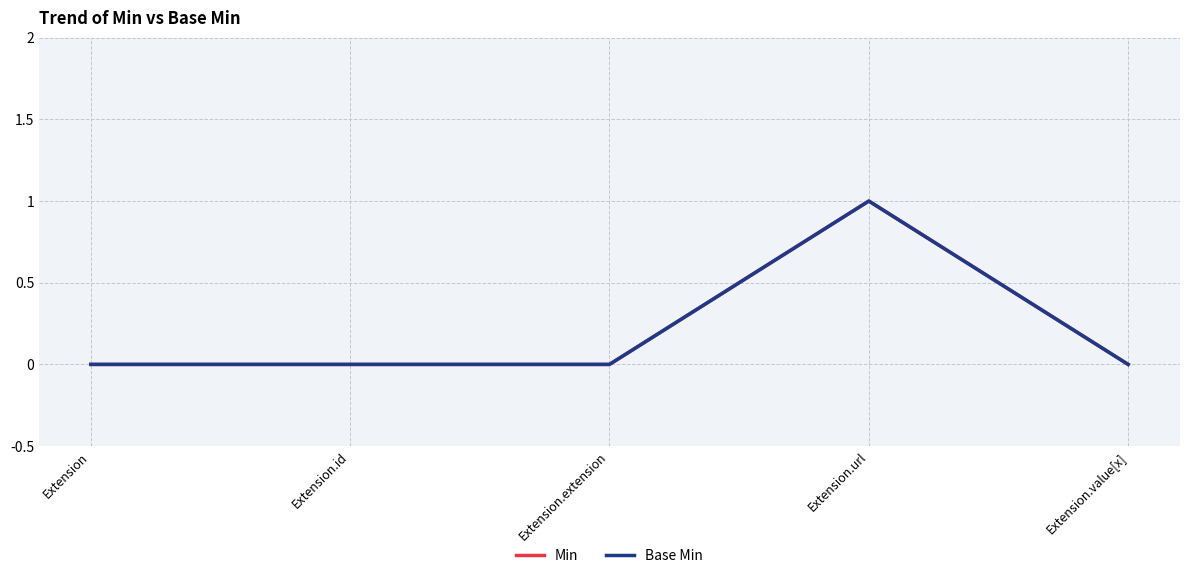

True or false: Base Min and Min cross at least once.

False